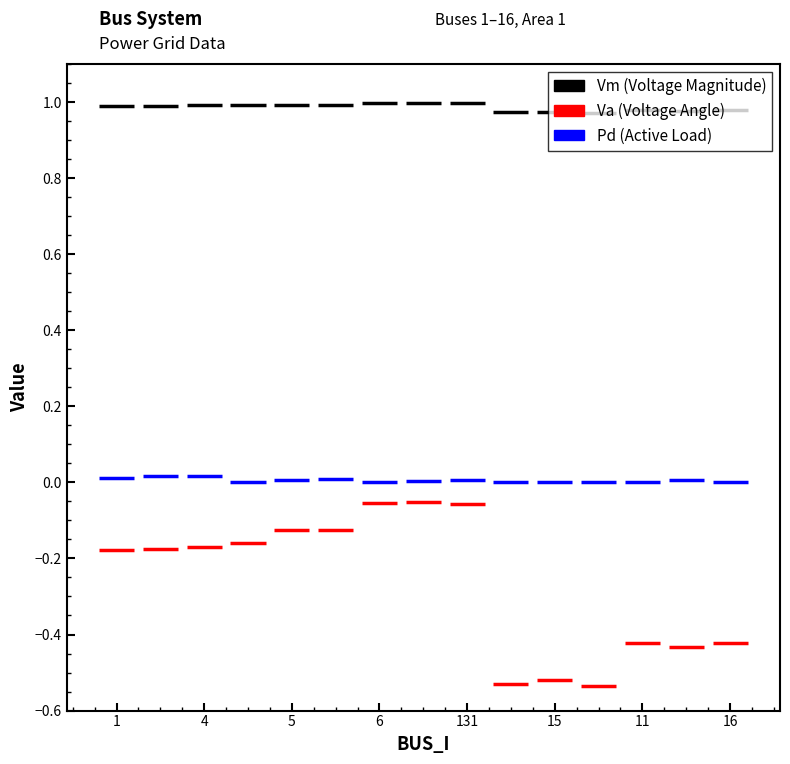

Between 7 and 120, which series saw the biggest shift?

Va